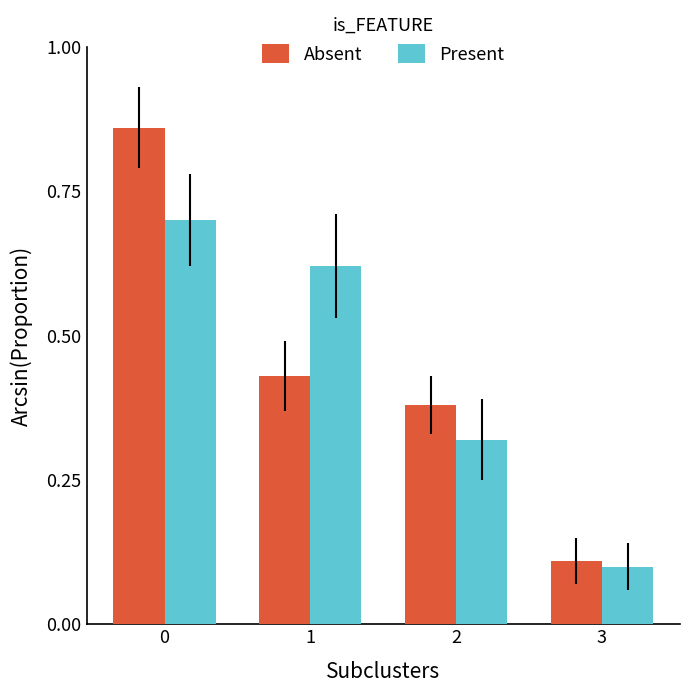

What is the sum of the Absent values at 1 and 0?

1.3